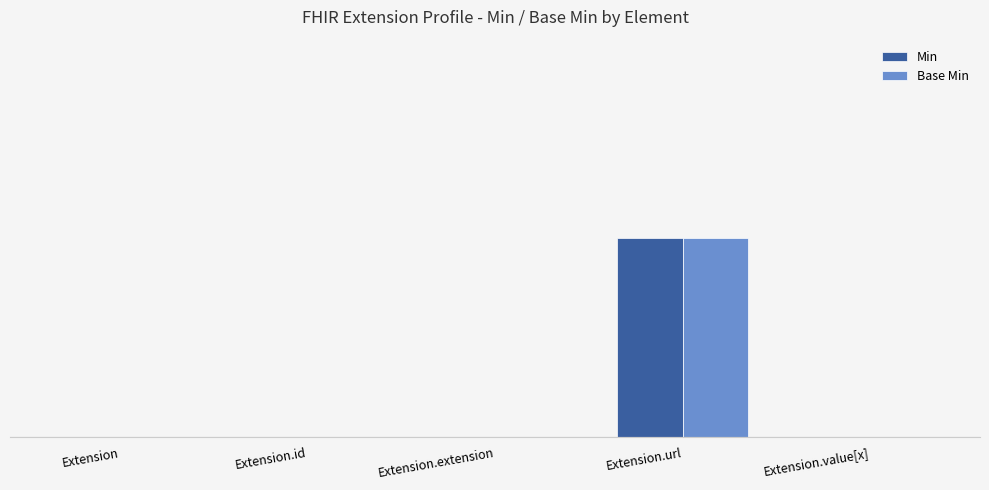

Reading right to left, list all the values displayed in this chart.

Min: 0	1	0	0	0
Base Min: 0	1	0	0	0